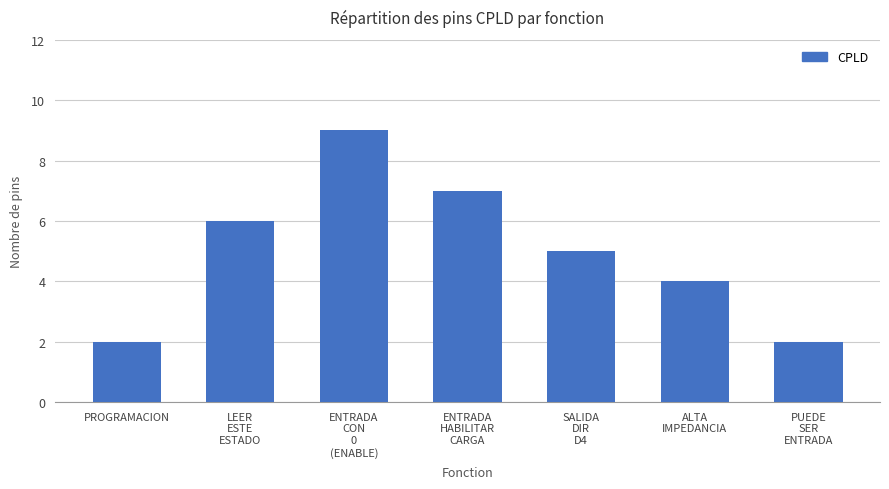

Reading right to left, extract all data points from this chart.

2	4	5	7	9	6	2